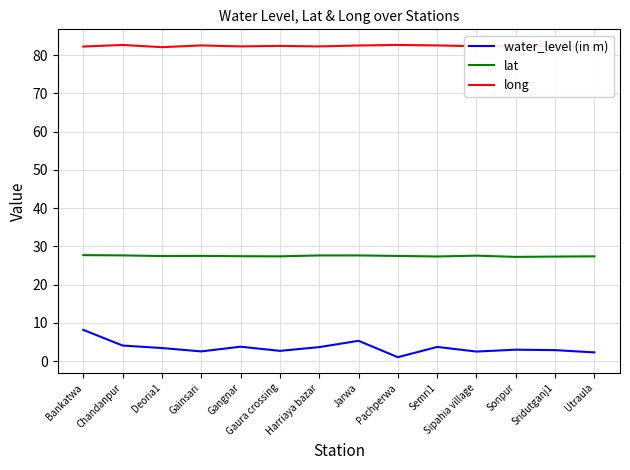

Rank the series by their average value, from lowest to highest.

water_level (in m), lat, long